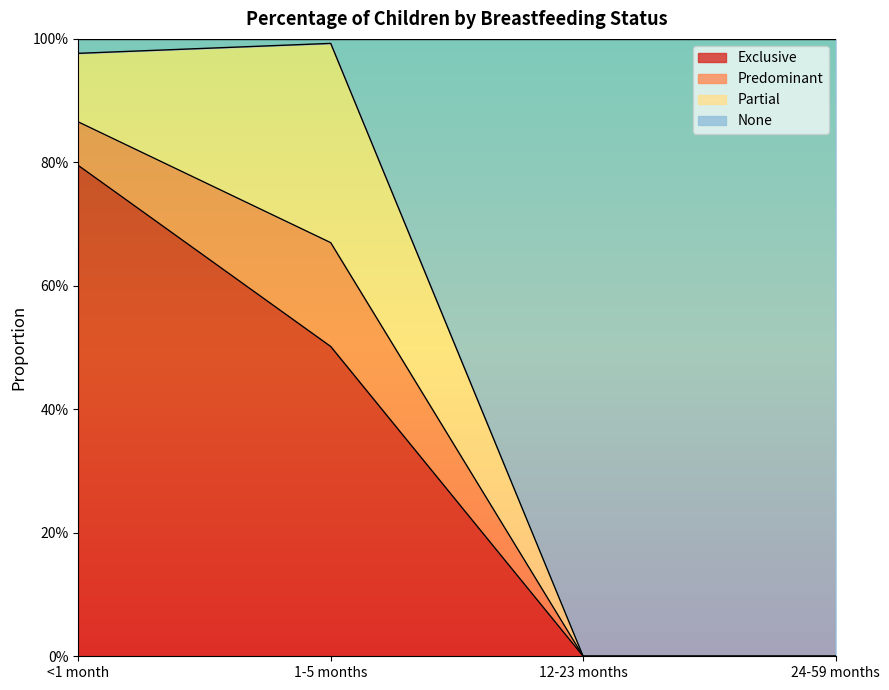

Which series has the largest range (max minus min)?

None